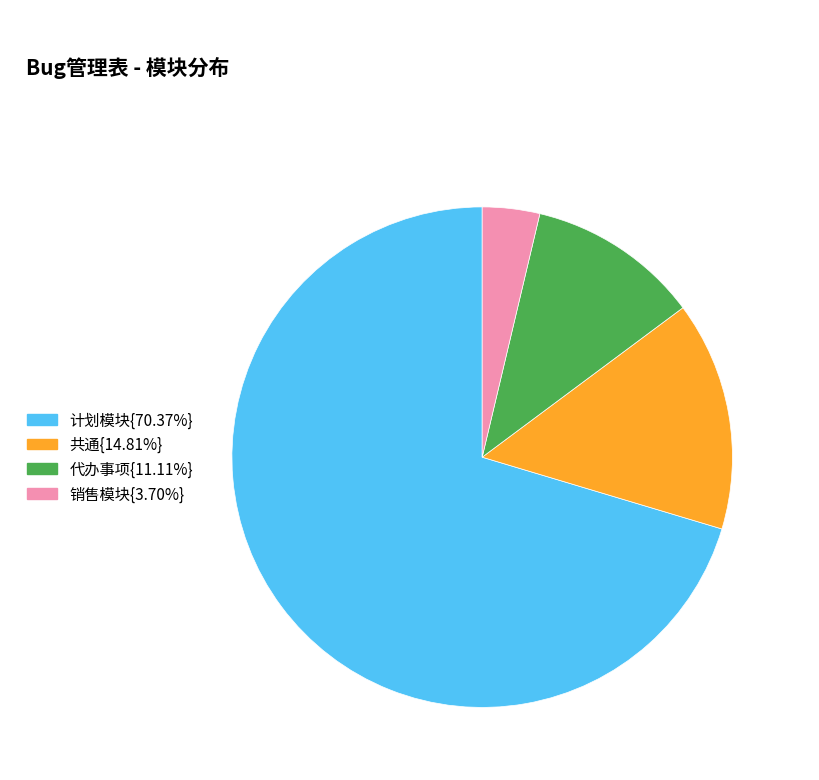

How many slices are in this pie chart?

4